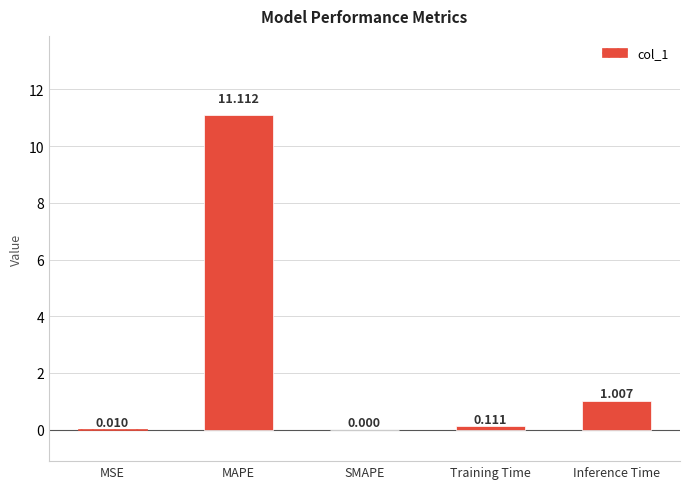

What is the change in value from SMAPE to Training Time?

+0.1